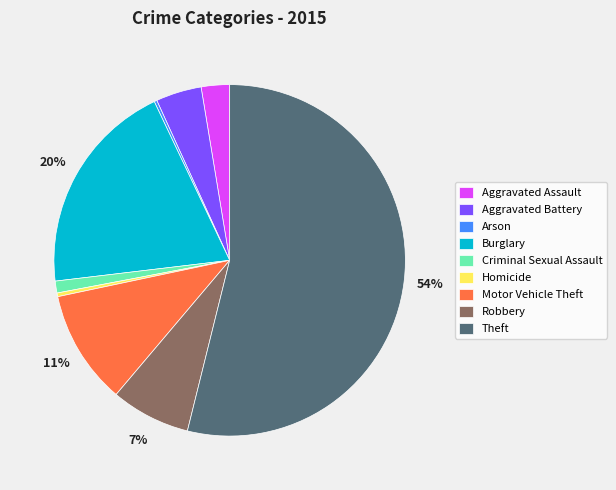

To the nearest percent, what is the average slice percentage?

11%